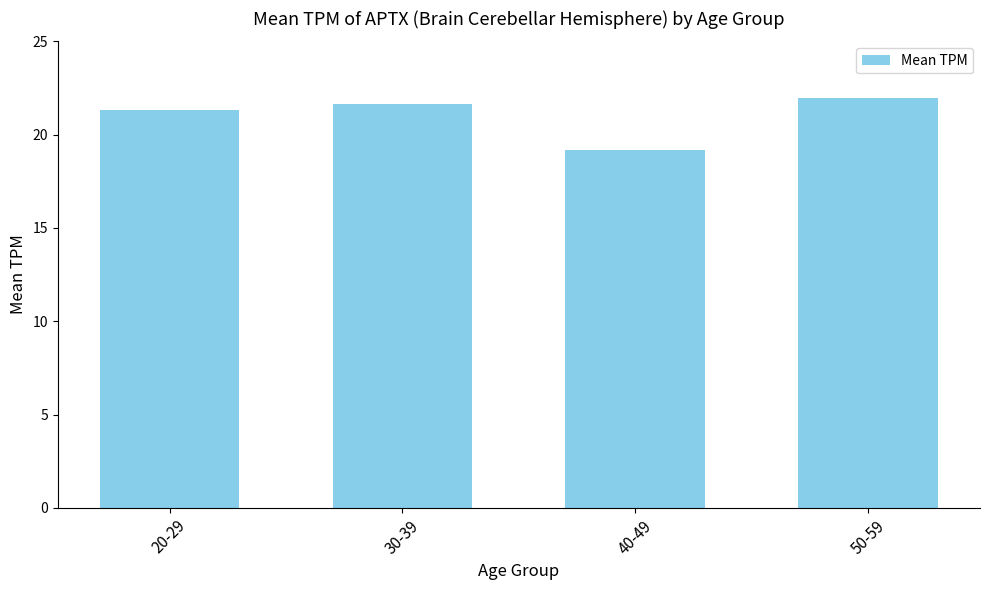

Which label corresponds to the smallest value in the chart?

40-49